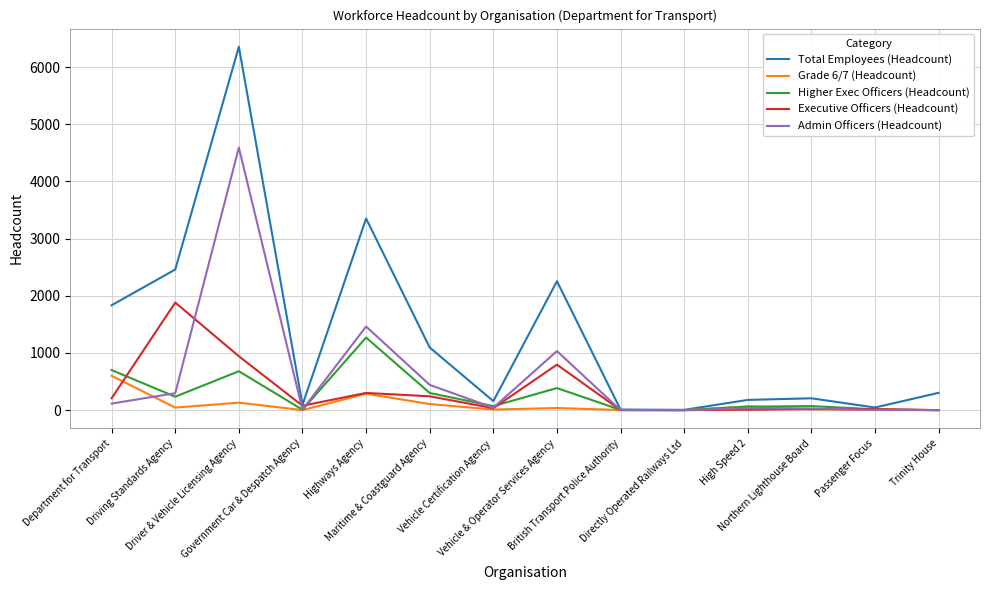

Which series has the largest range (max minus min)?

Total Employees (Headcount)